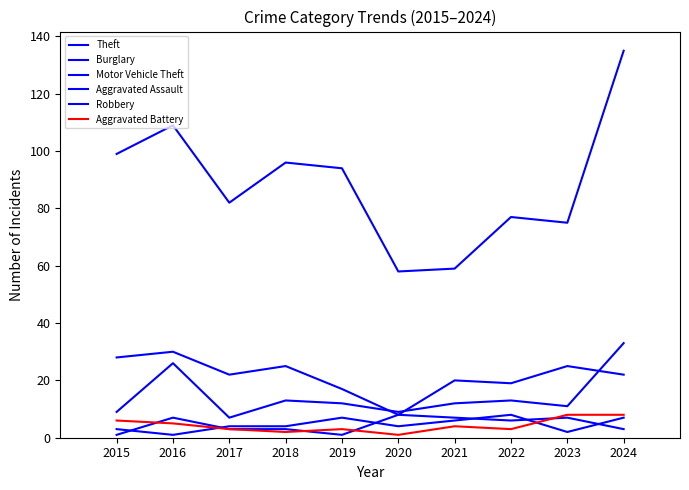

Which series has the widest spread of values?

Theft